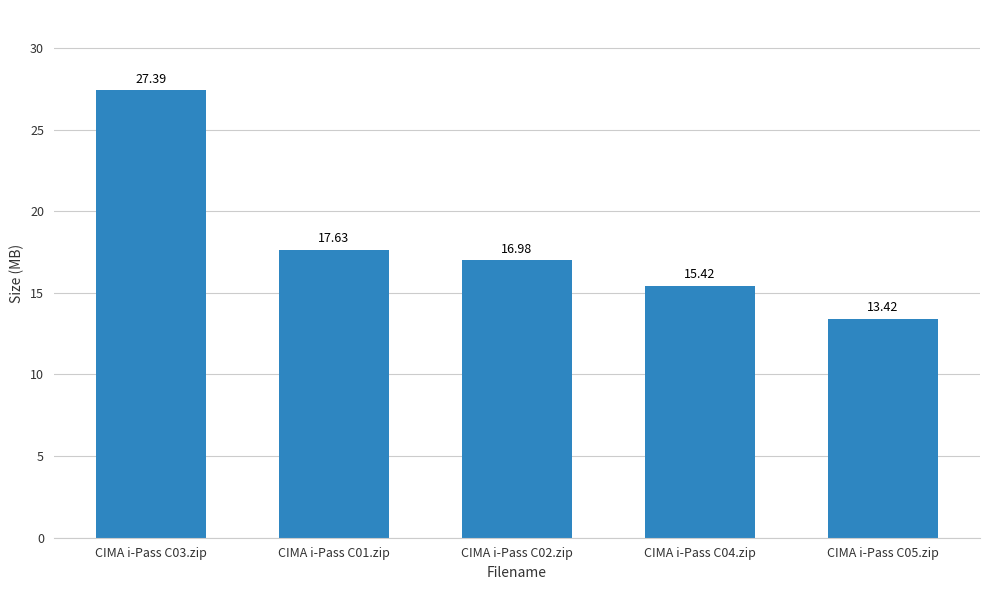

What is the change in value from CIMA i-Pass C03.zip to CIMA i-Pass C05.zip?

-14.0